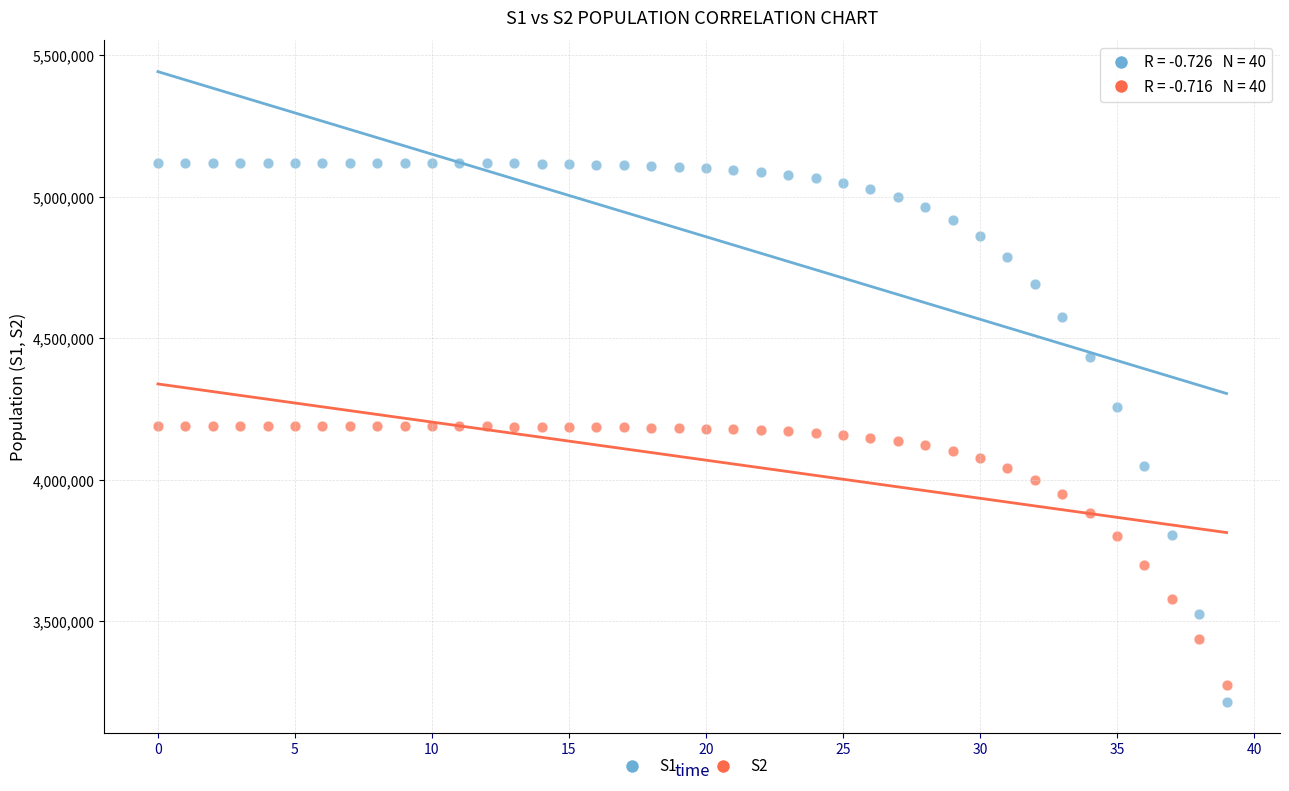

Across all data points, what is the range of Y values (max minus min)?

1904152.6